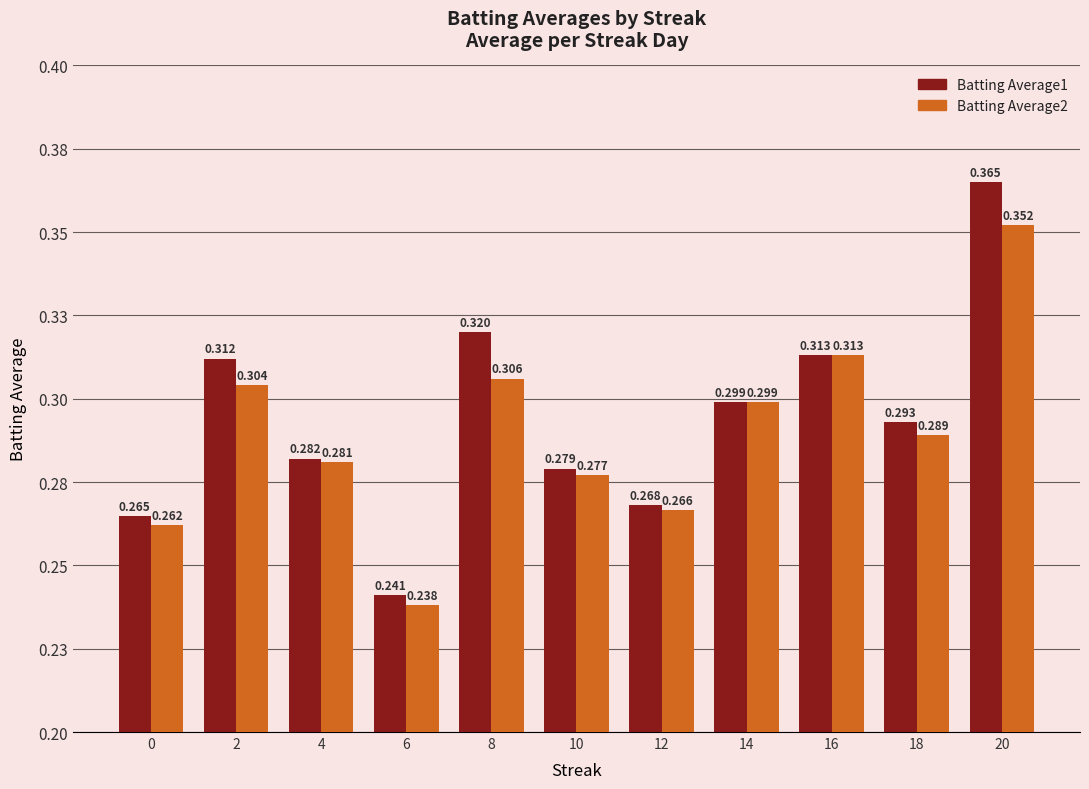

What are all the series names shown in the legend?

Batting Average1, Batting Average2